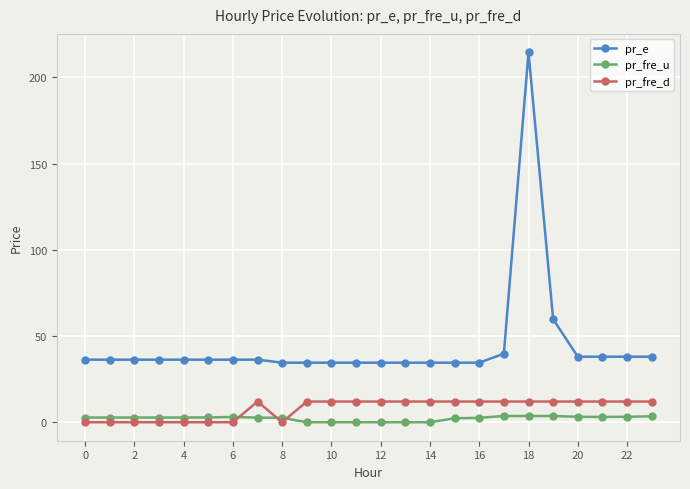

Which series has the widest spread of values?

pr_e